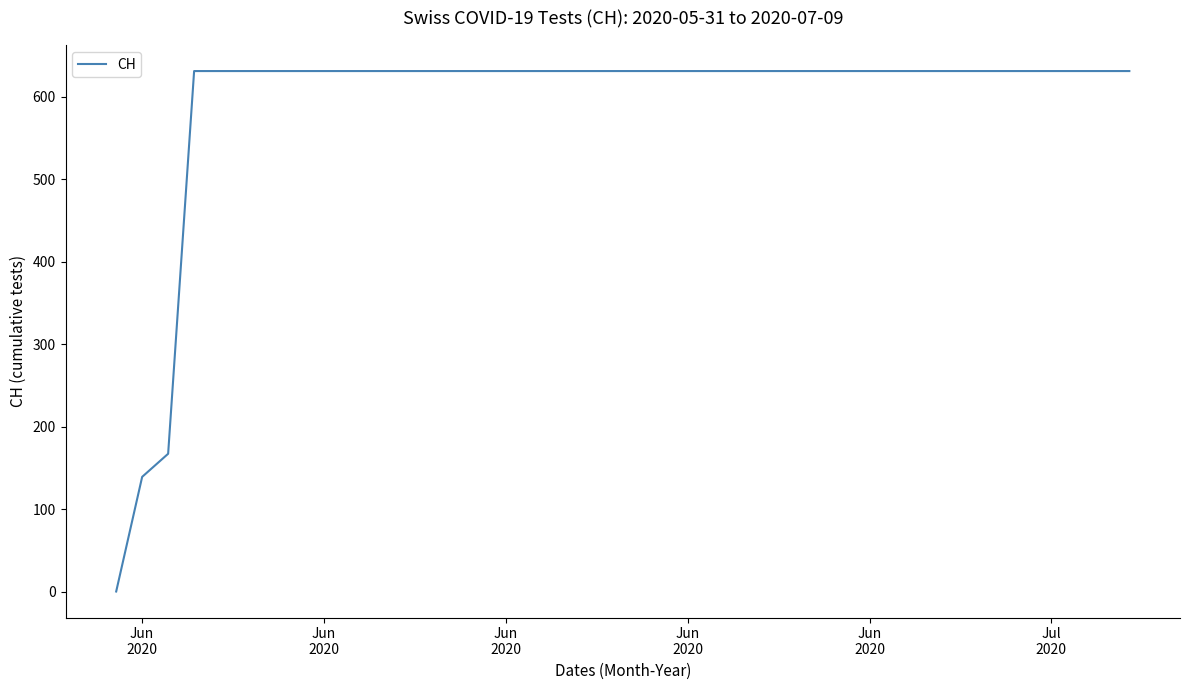

What is the average value?

591